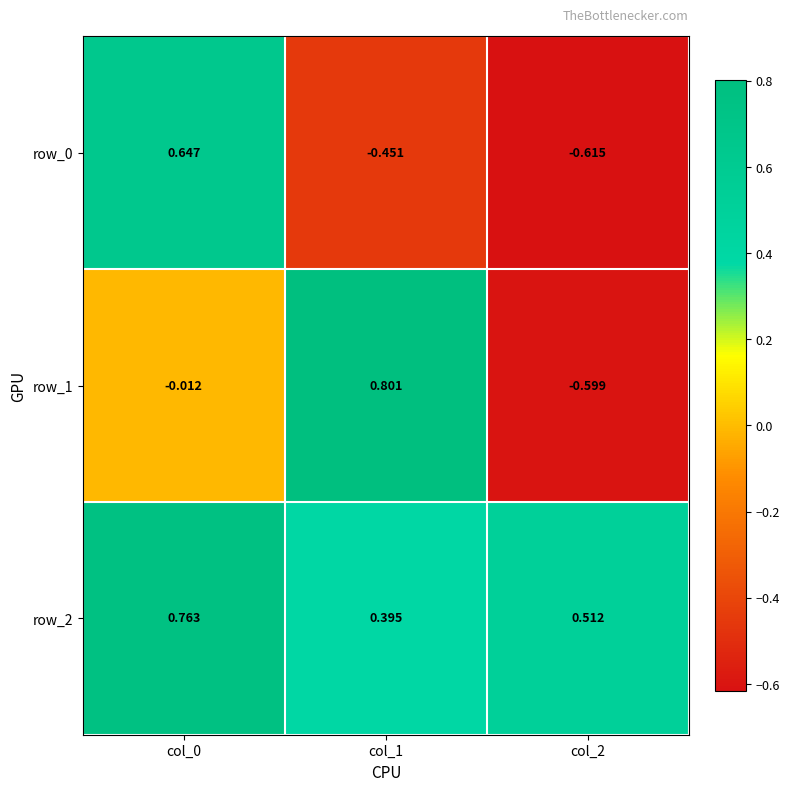

How many series are shown in this chart?

3